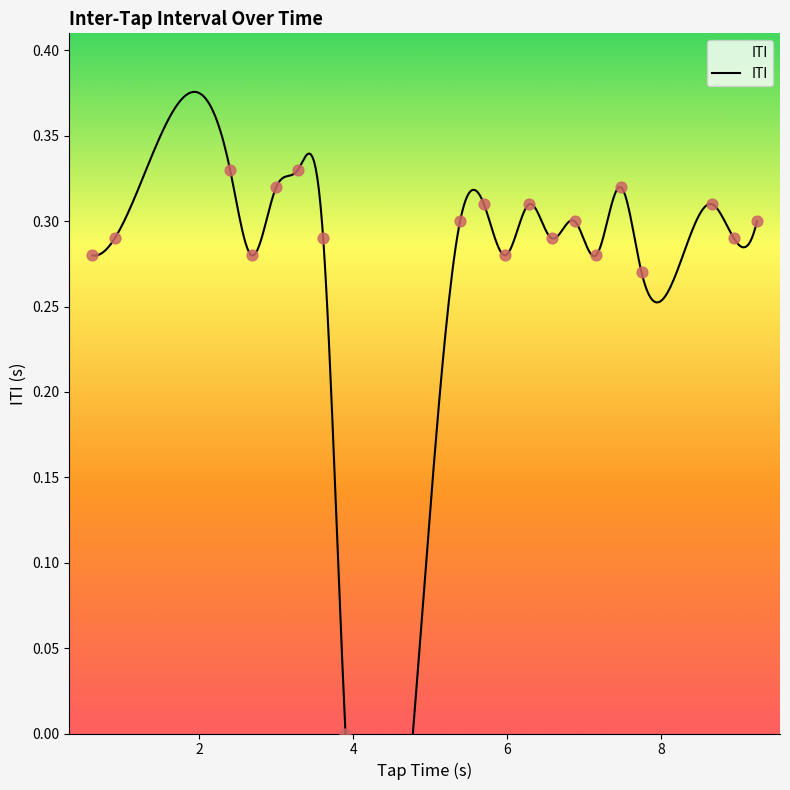

Between 0.9 and 5.7, which is larger?

5.7